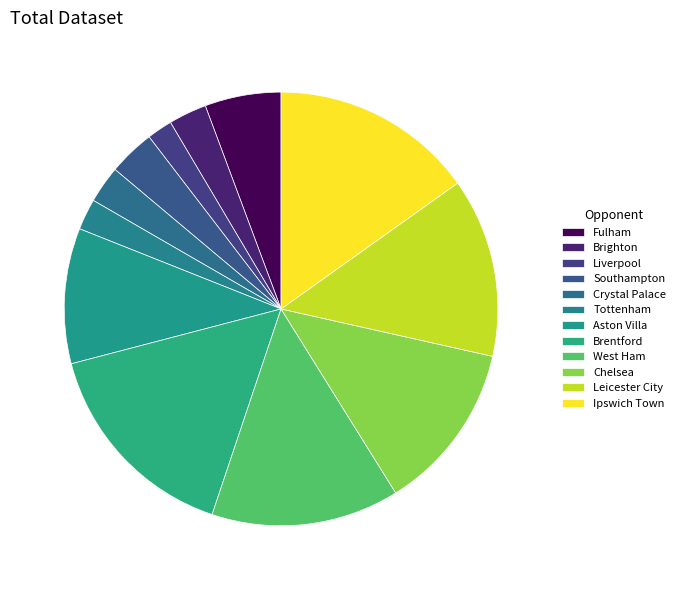

How many segments does this pie chart have?

12